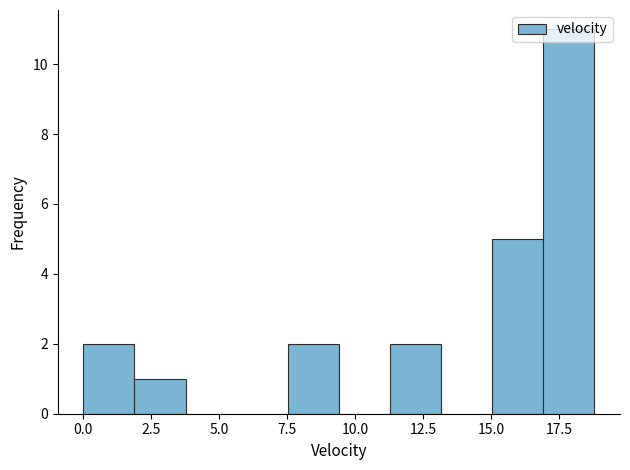

Read against the x-axis, roughly where is the centre of the tallest bar?

18.0